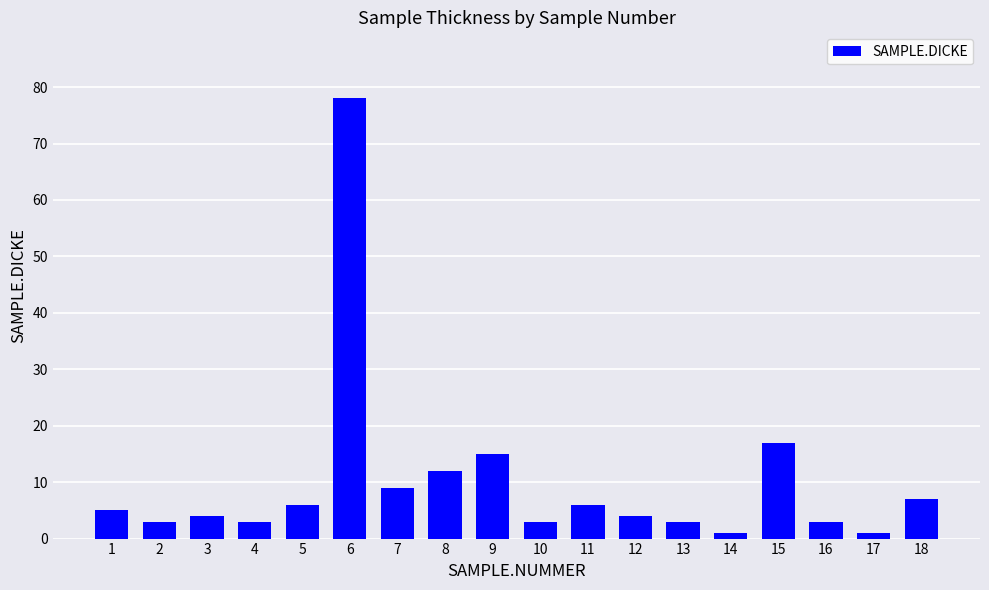

Are the bars horizontal?

No